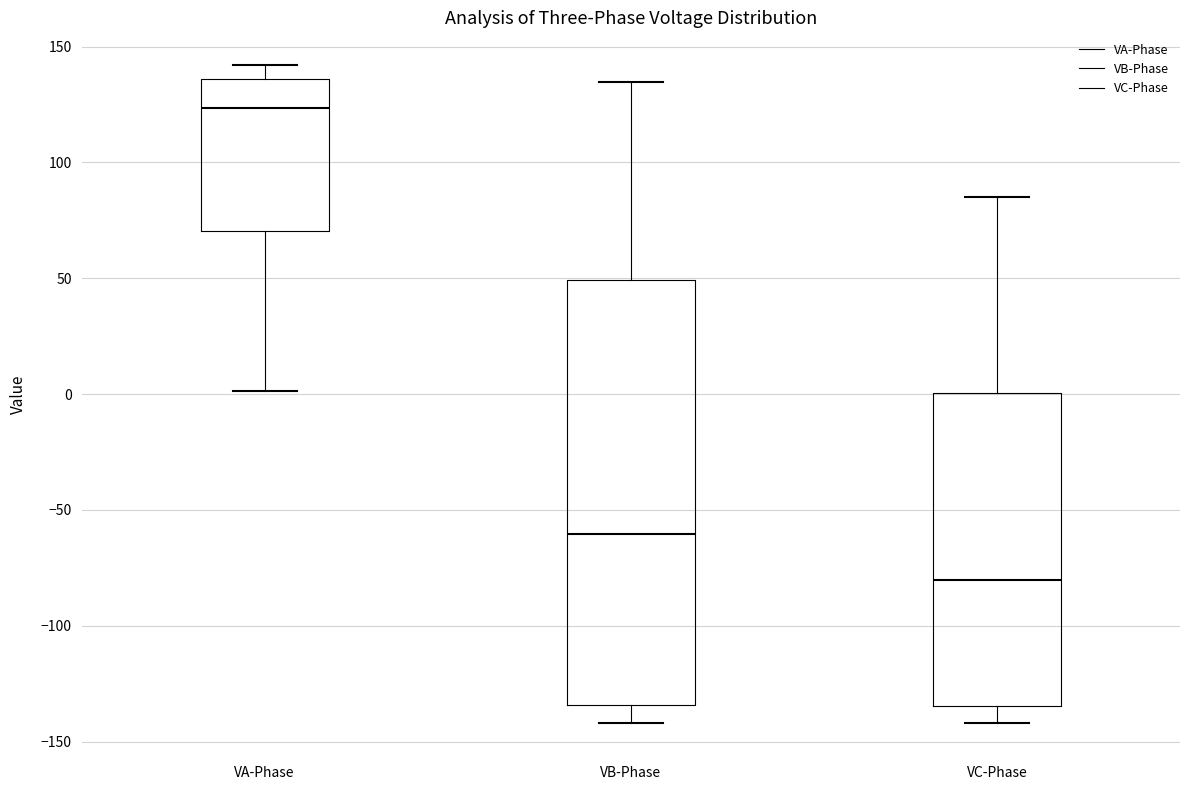

Reading left to right, transcribe this box plot: for each box, give where its median line is, the range the box spans, and where its two whiskers end, as read against the y-axis. The values are not printed on the chart, so give them approximately, as read against the axis.

VA-Phase: median 125, box 70 to 135, whiskers 0 to 140
VB-Phase: median -60, box -135 to 50, whiskers -140 to 135
VC-Phase: median -80, box -135 to 0, whiskers -140 to 85